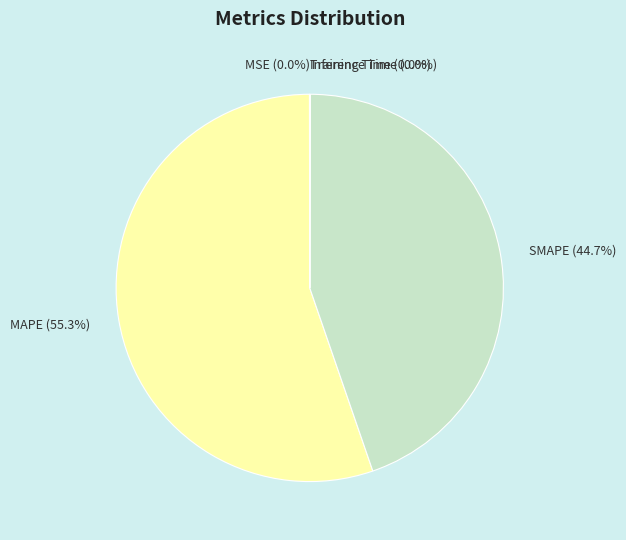

What is the ratio of the value at SMAPE to the value at MAPE?

0.8